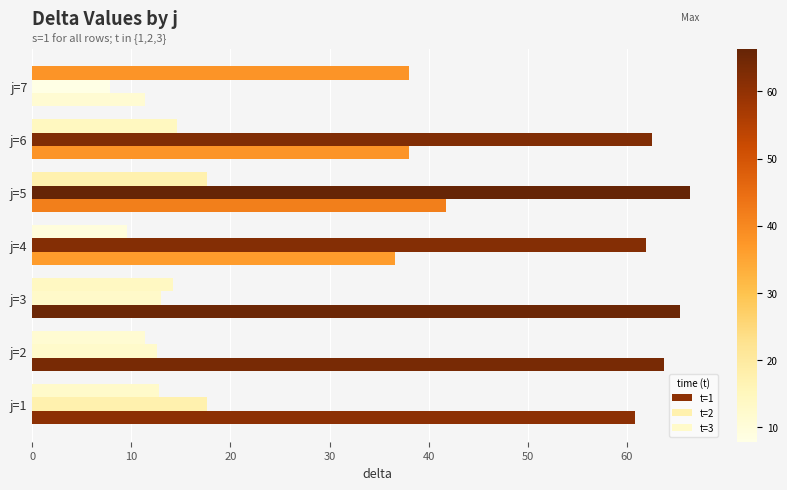

Reading left to right, extract all data points from this chart.

t=1: 60.8	63.8	65.4	36.6	41.8	38.0	11.4
t=2: 17.6	12.6	13.0	62.0	66.4	62.6	7.8
t=3: 12.8	11.4	14.2	9.6	17.6	14.6	38.0